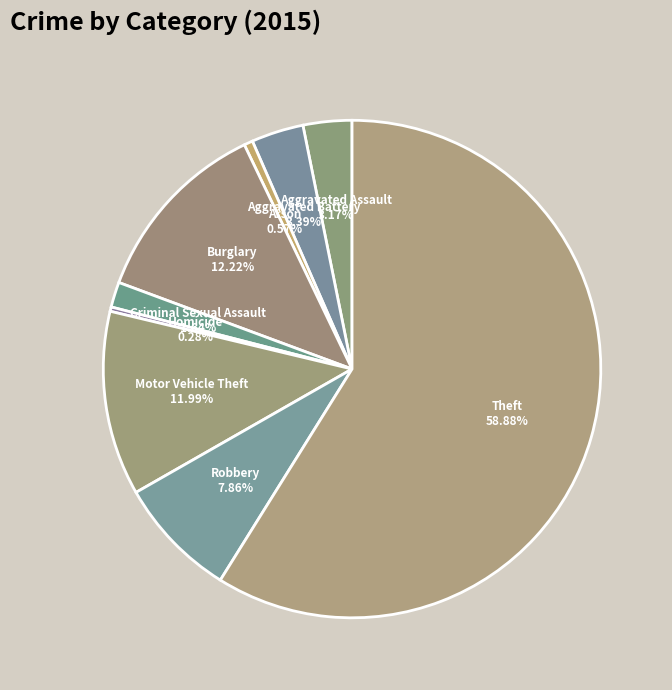

What is the ratio of the value at Robbery to the value at Criminal Sexual Assault?

4.8